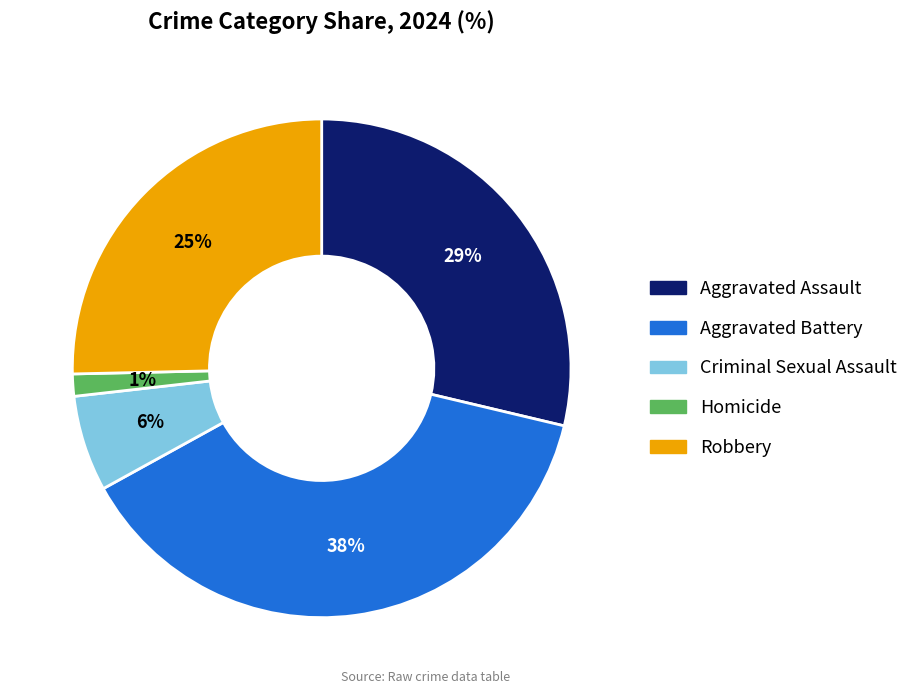

To the nearest percent, what percentage of the pie is Homicide?

1%